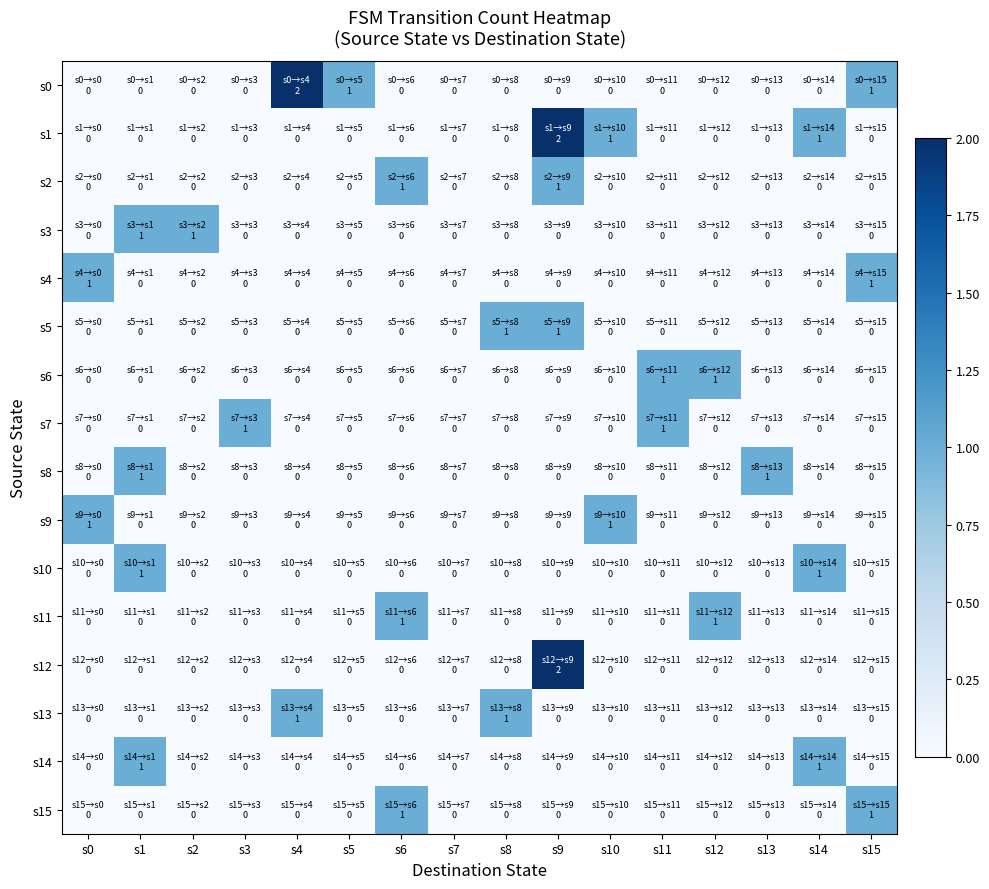

Which series has the largest range (max minus min)?

s0